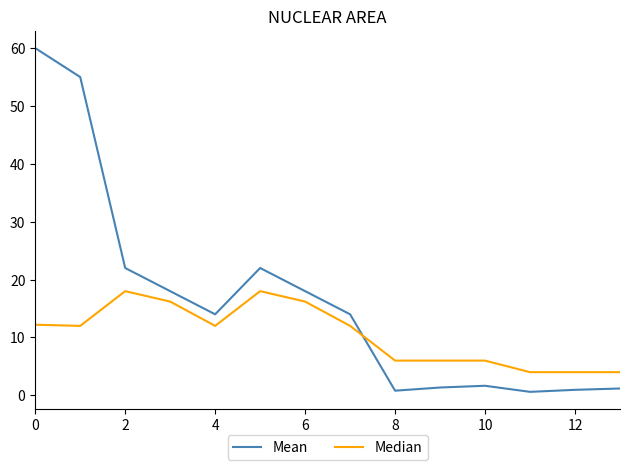

Which series has the largest total across all categories?

Mean